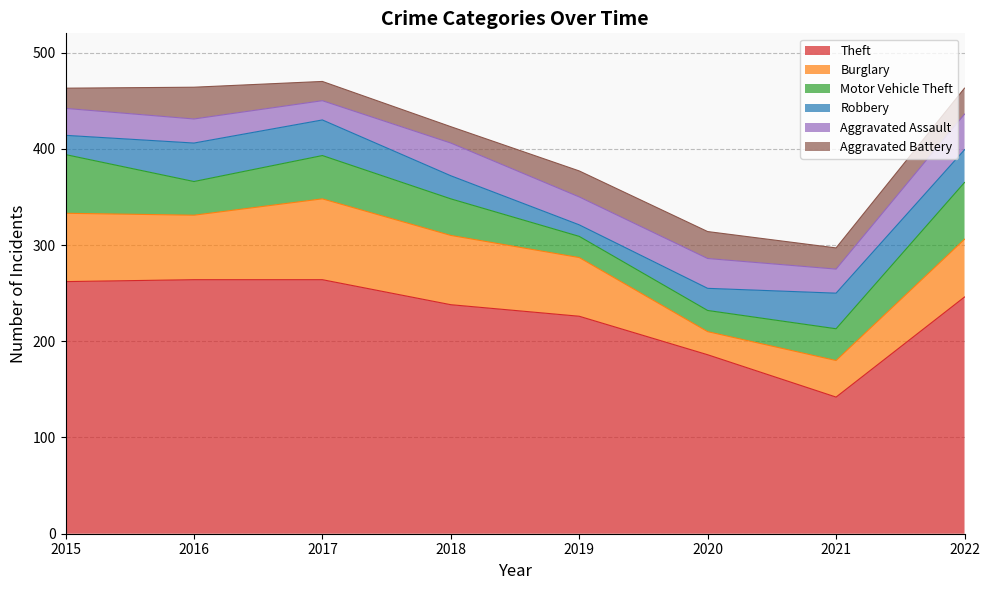

Rank the series at 2022 from lowest to highest value.

Aggravated Battery, Robbery, Aggravated Assault, Motor Vehicle Theft, Burglary, Theft